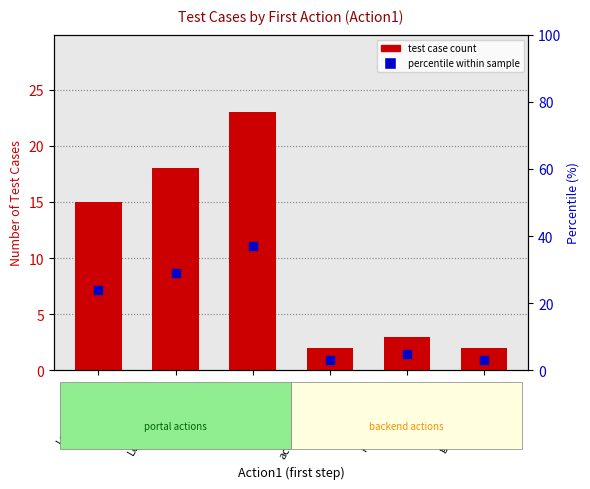

Which category has the lowest value in the test case count series?

accountCreation